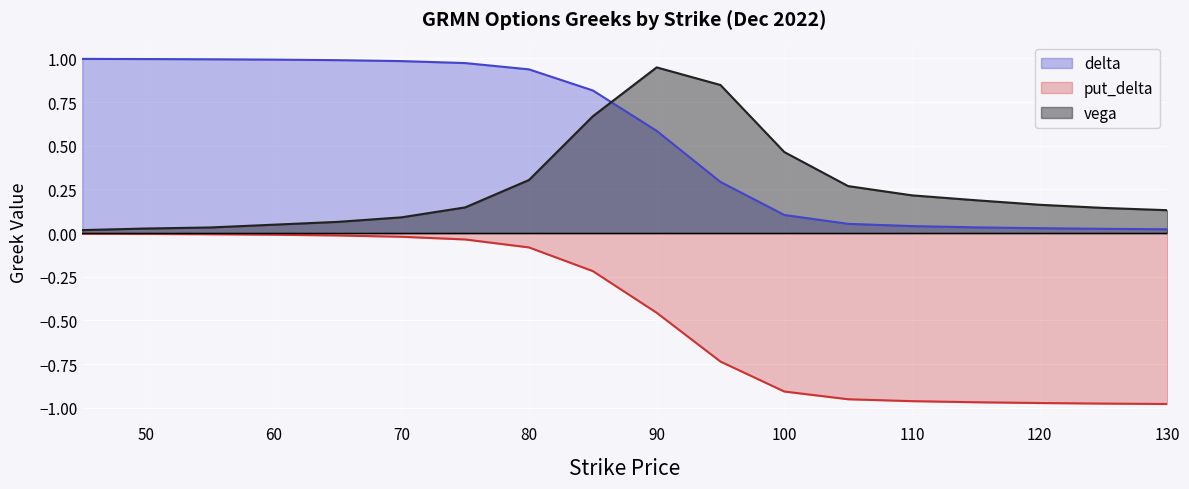

Which series has the largest total across all categories?

delta